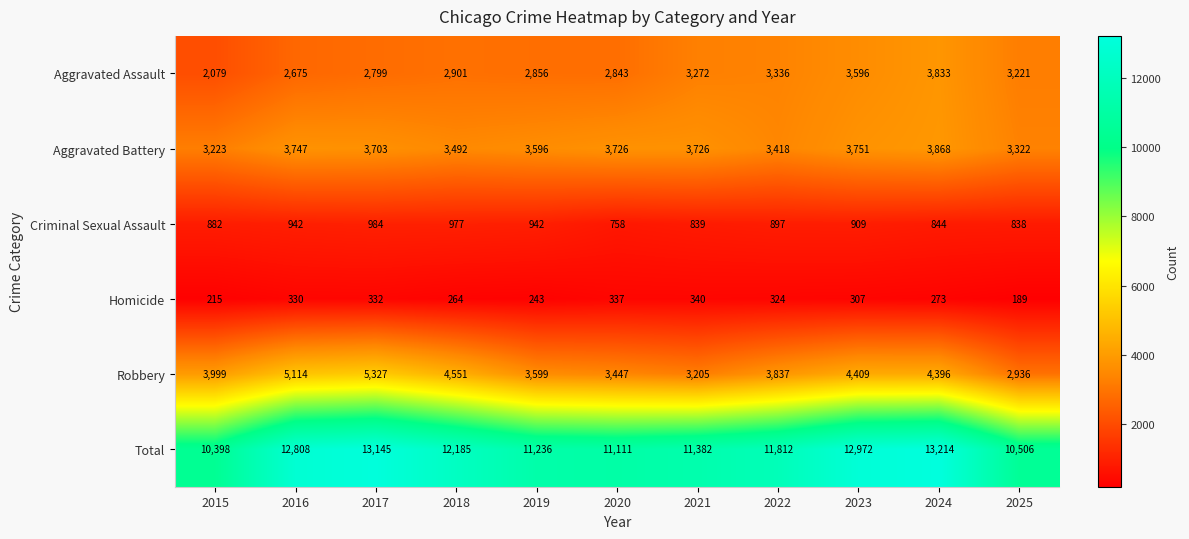

Which series changed the most between 2019 and 2021?

Aggravated Assault